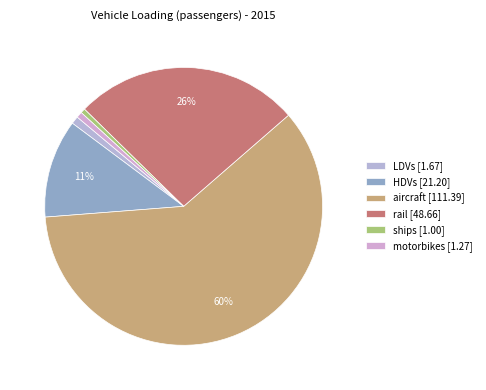

What is the largest slice in the pie chart?

aircraft